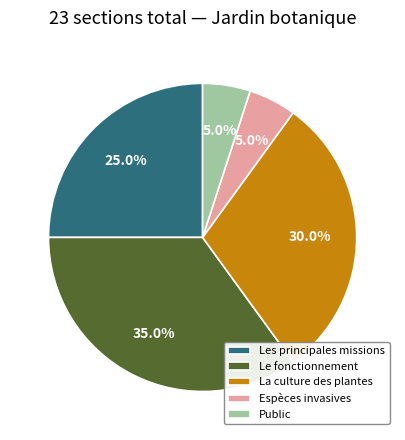

What is the ratio of the value at La culture des plantes to the value at Espèces invasives?

6.0